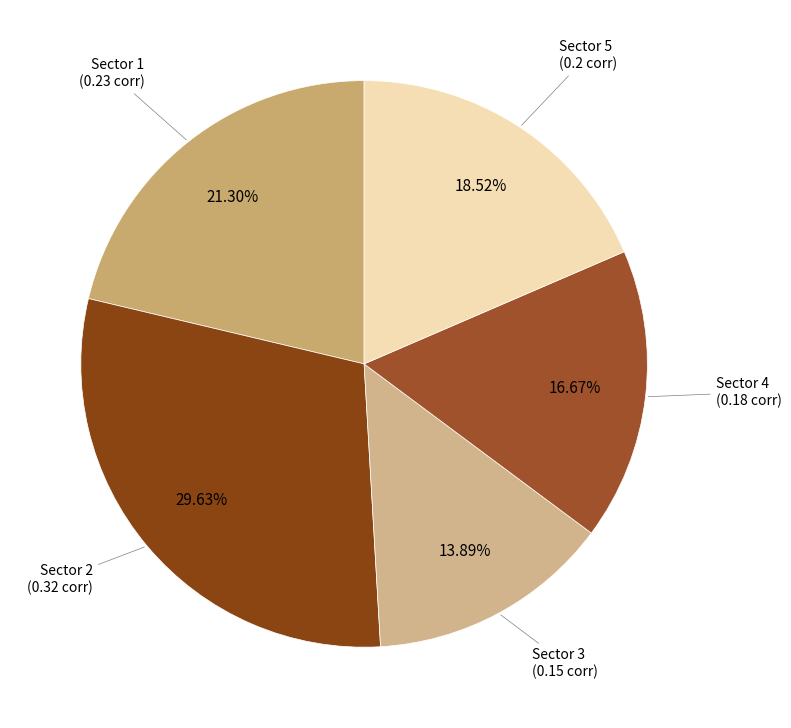

Count the number of slices in the pie.

5